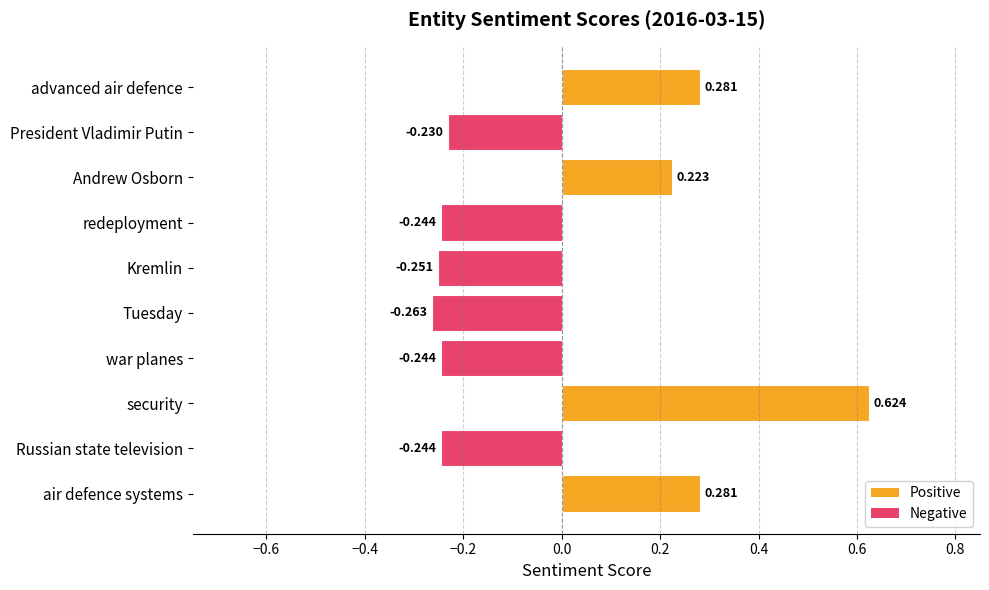

How many distinct data groups are displayed?

1